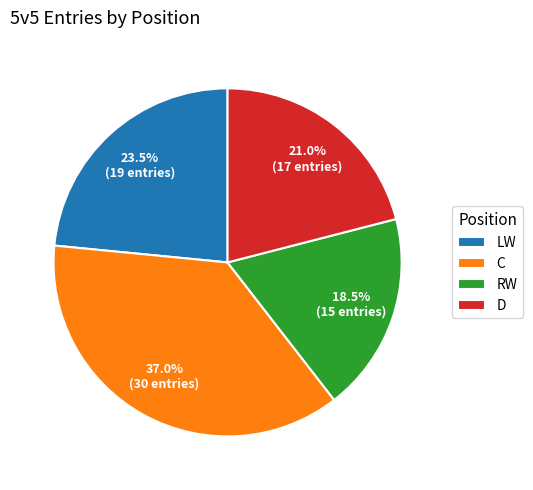

How many segments does this pie chart have?

4